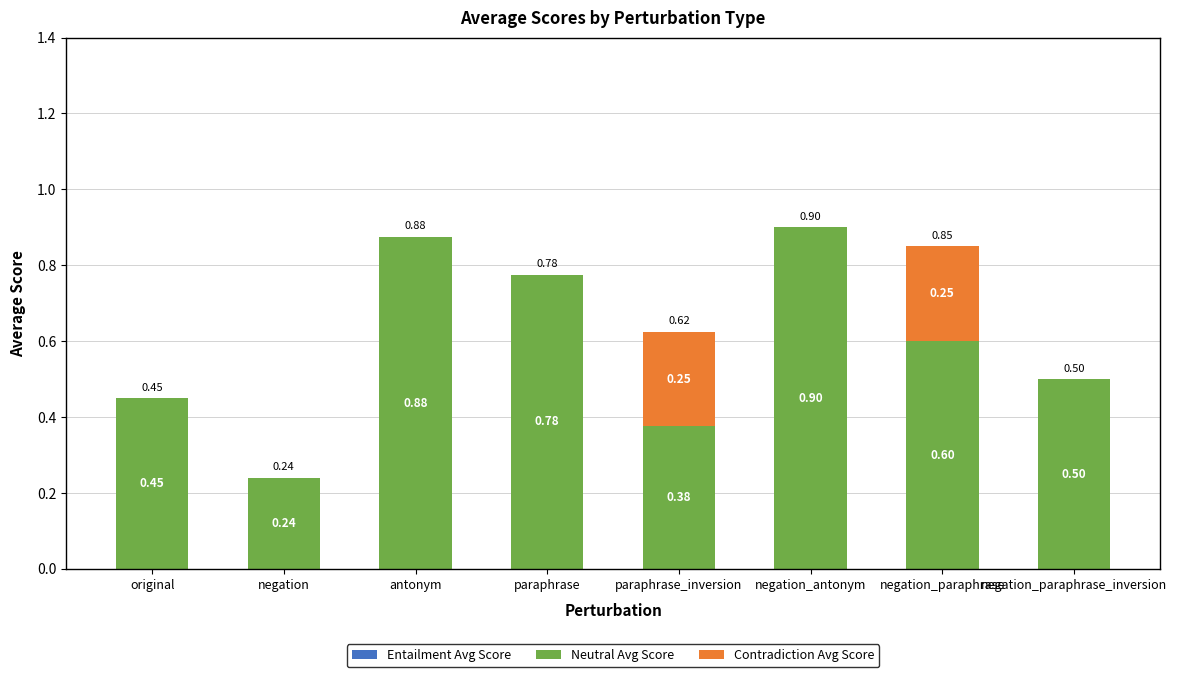

Count the number of data series in this chart.

2